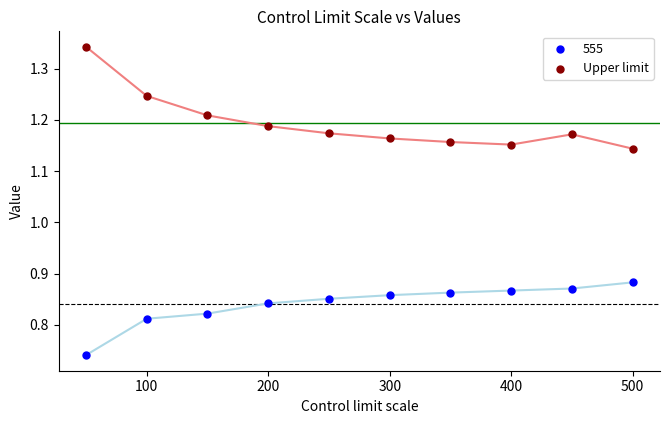

What is the X range (max minus min) for the scatter plot?

450.0